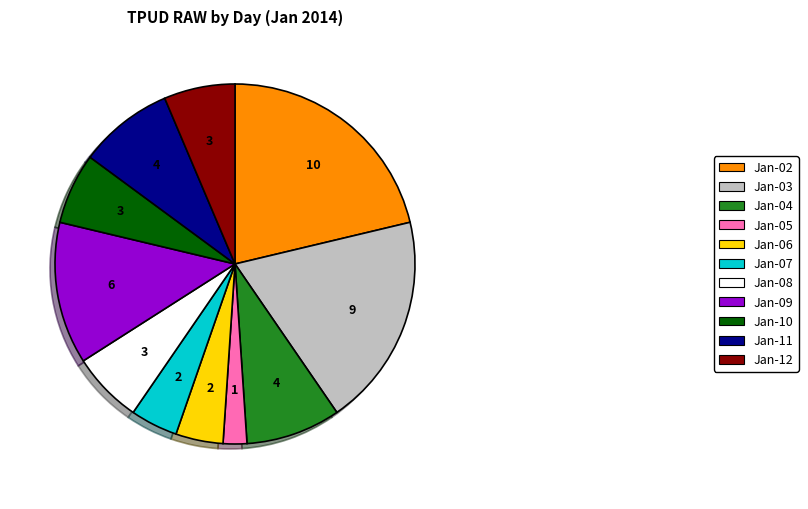

Does any single category account for the majority?

No